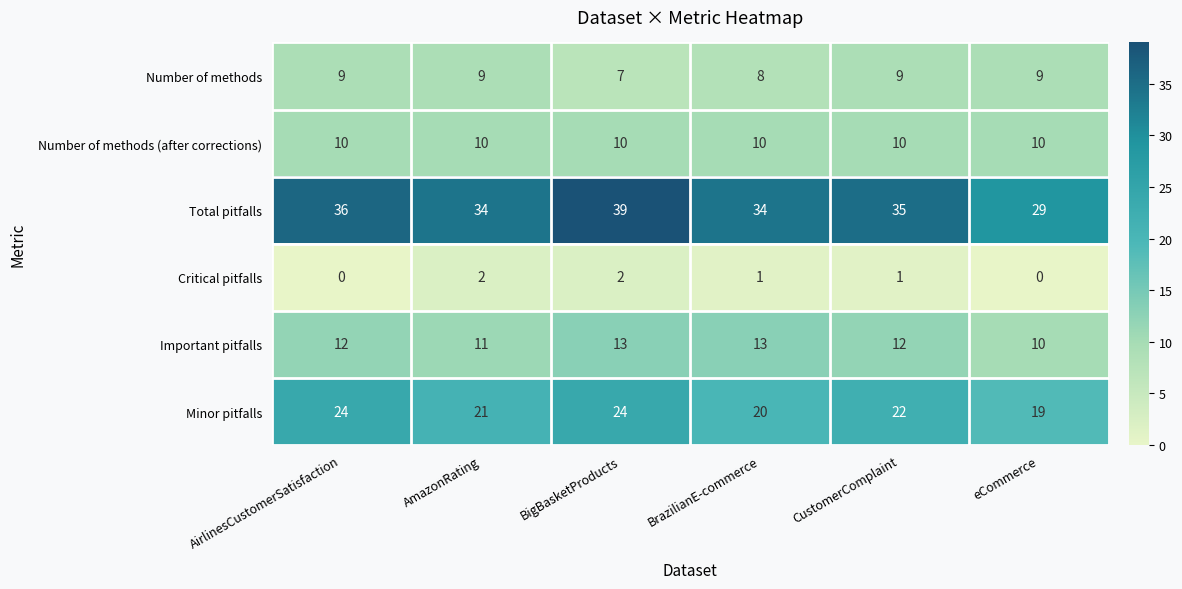

What is the sum of all Minor pitfalls values?

130